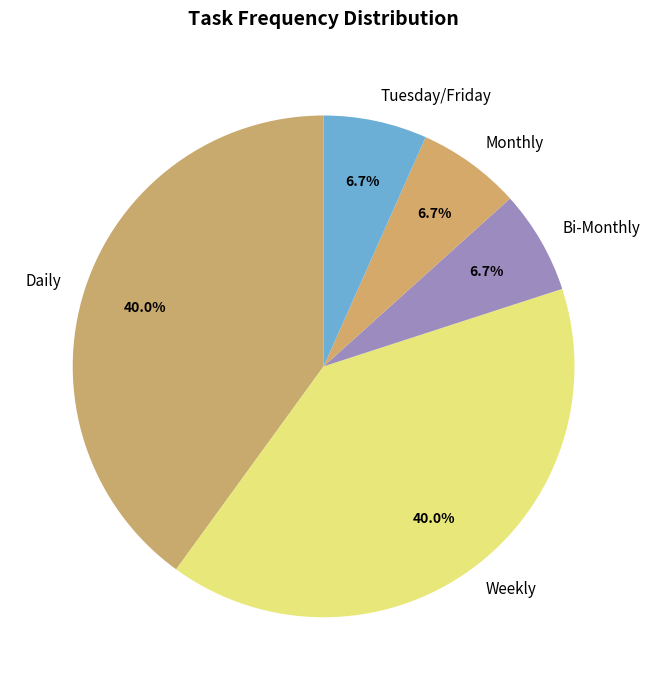

Between Monthly and Weekly, which is larger?

Weekly